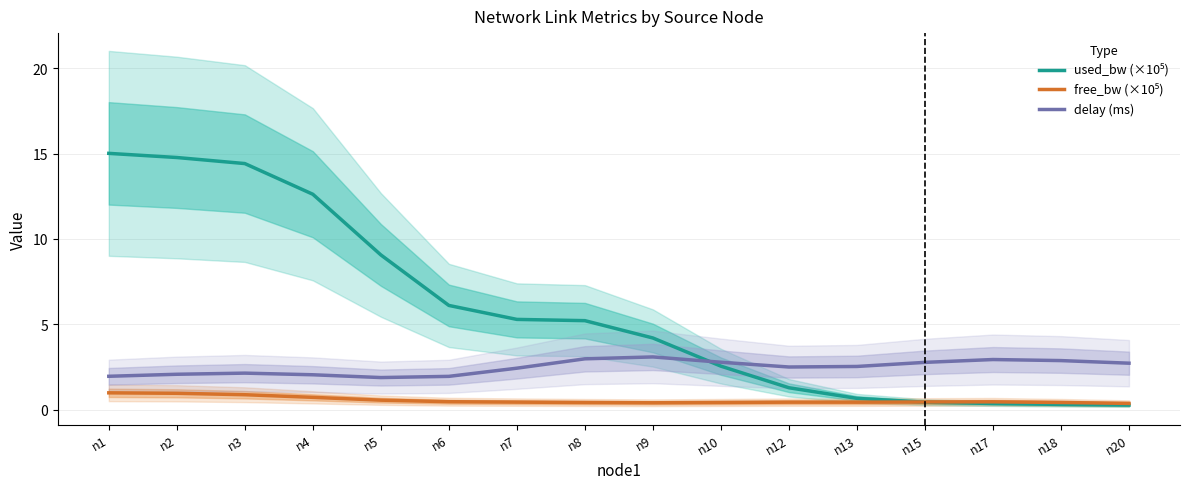

Is it true that used_bw (×10⁵) equals 12.6 at n4?

True